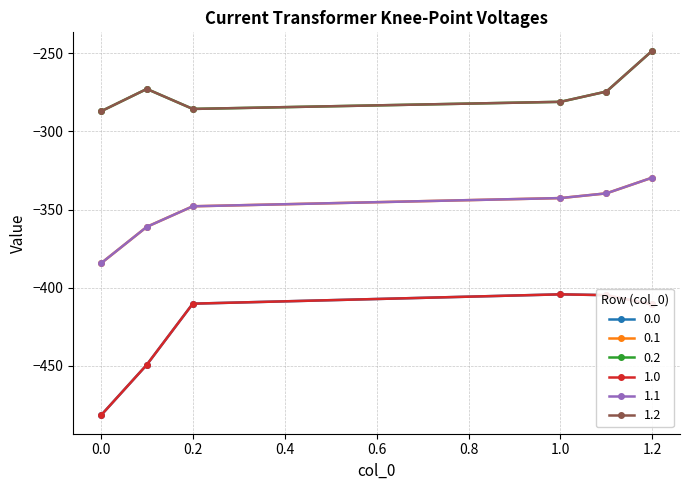

What is the smallest value displayed?

-482.0